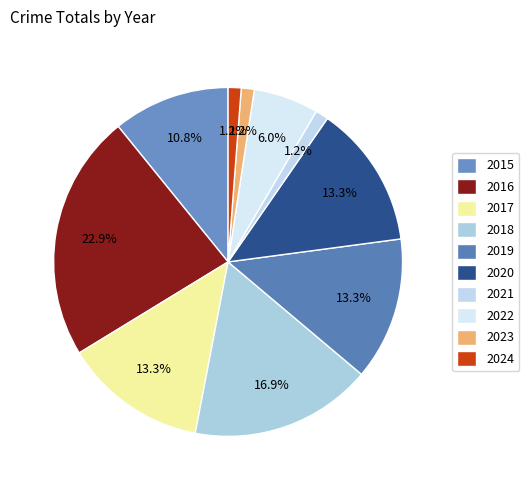

How many slices are in this pie chart?

10